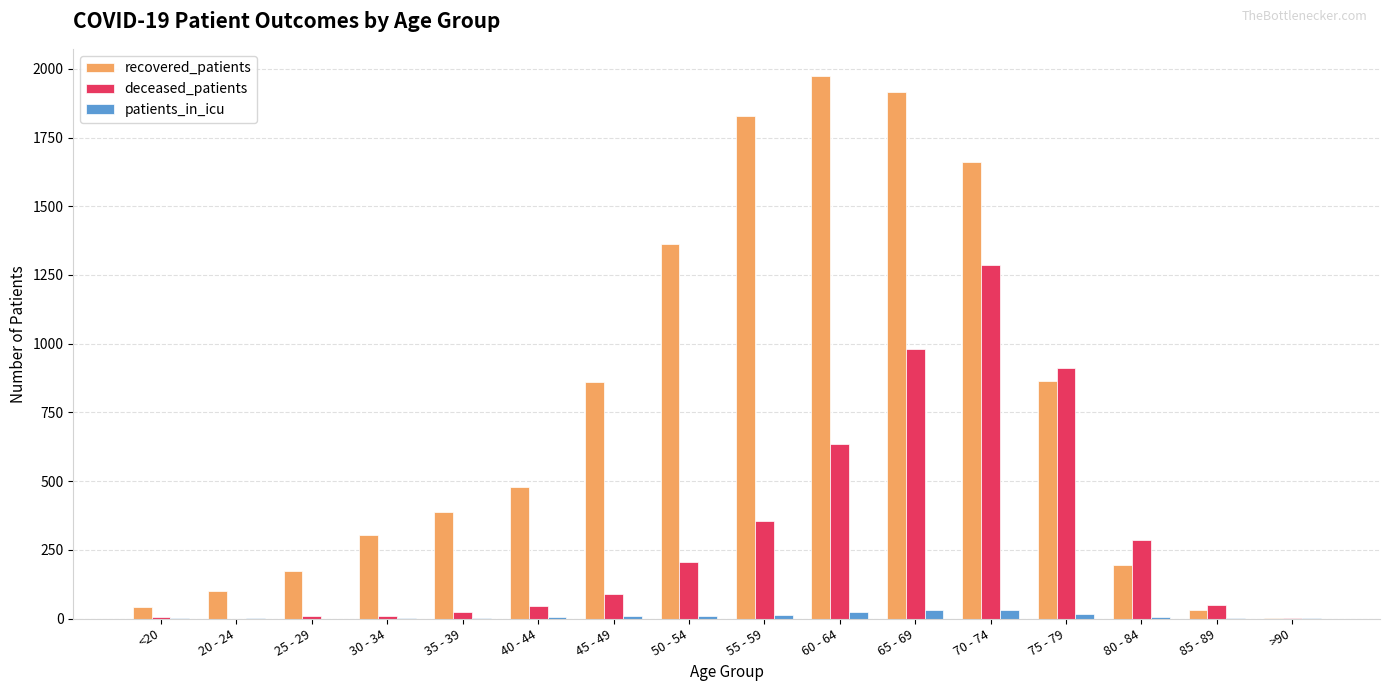

Is it true that deceased_patients equals 911 at 75 - 79?

True